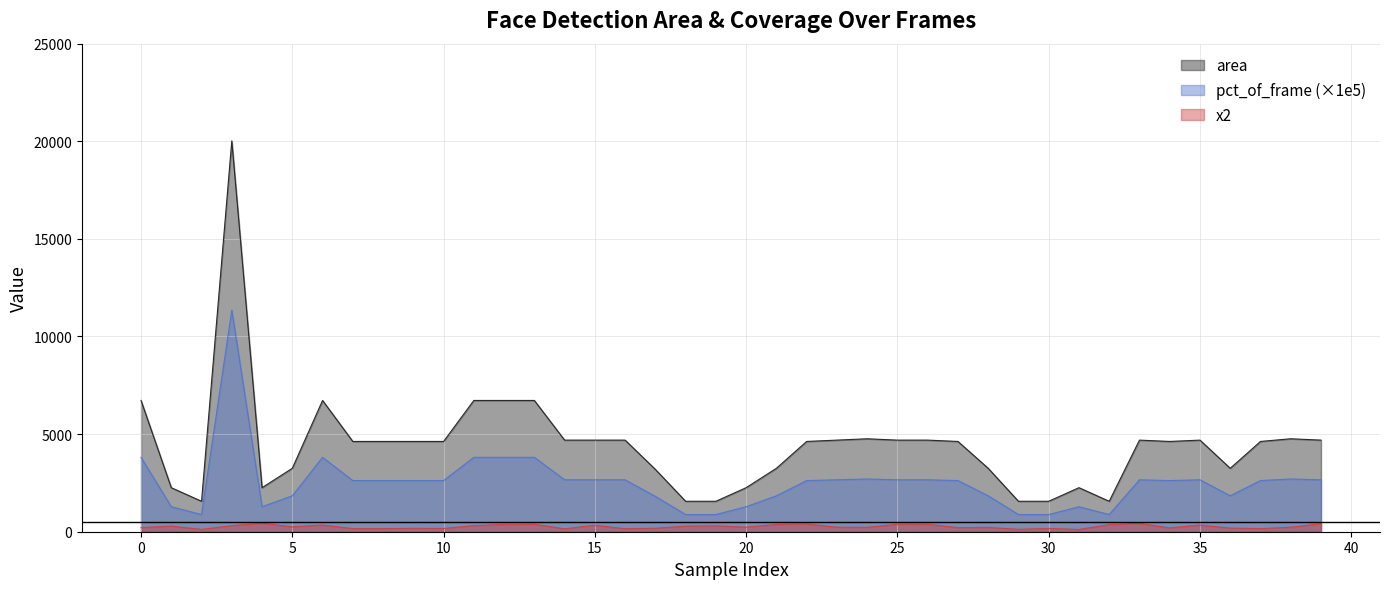

Is the value of area at 35 greater than the value of pct_of_frame at 20?

Yes